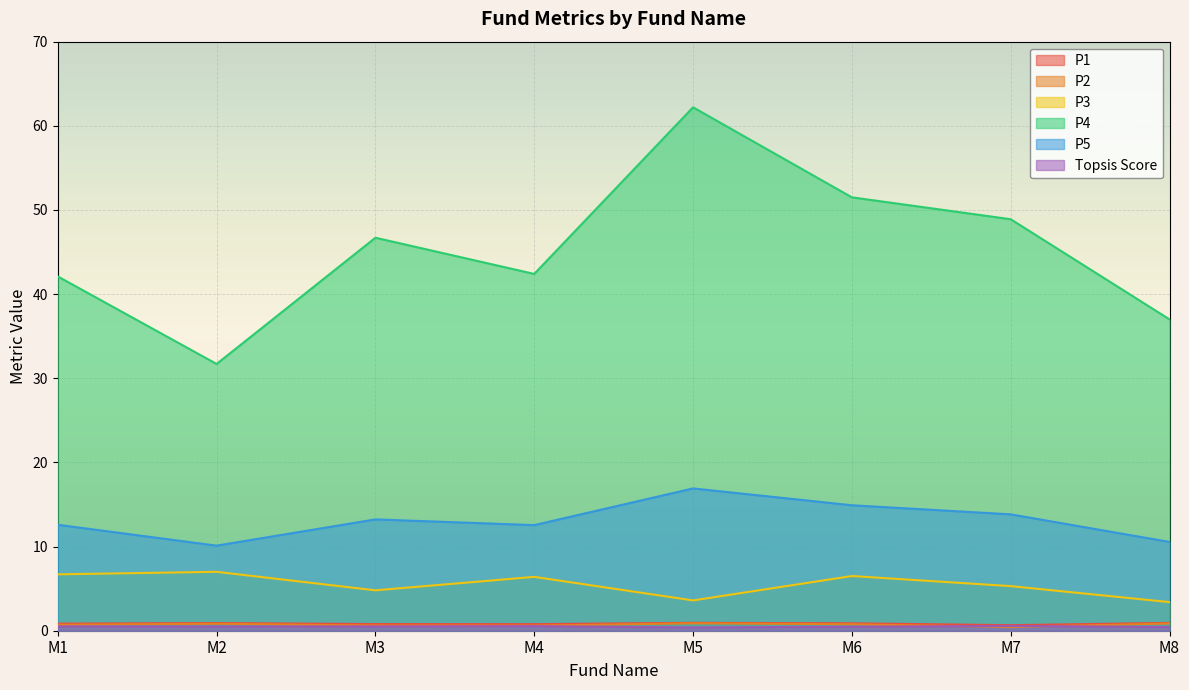

Is it true that P5 equals 12.6 at M4?

True